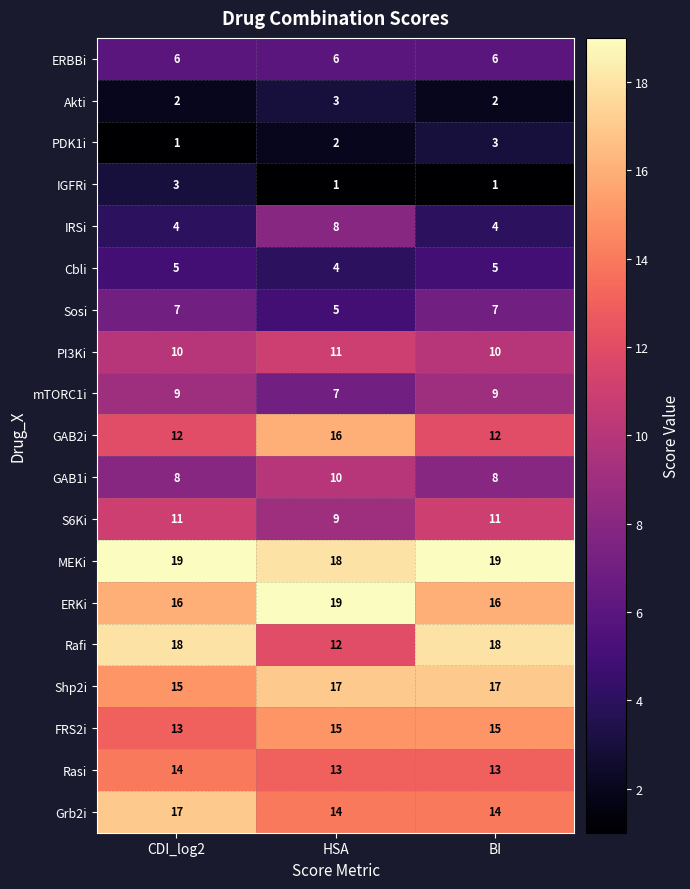

Which category has the highest value in the Akti series?

HSA